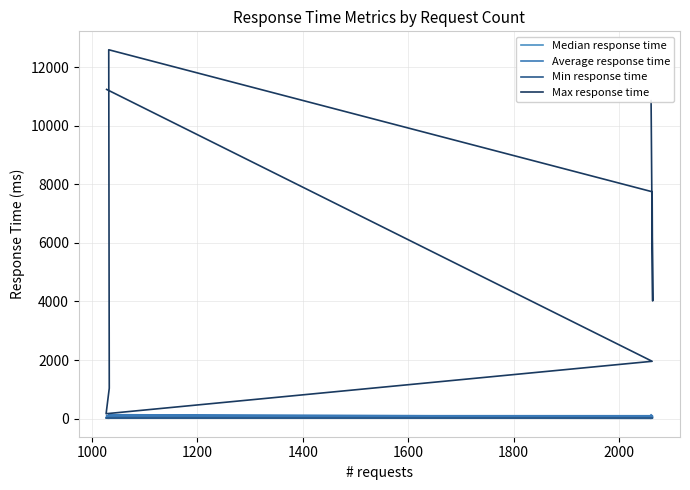

What is the sum of the Median response time values at 1200 and 1000?

72